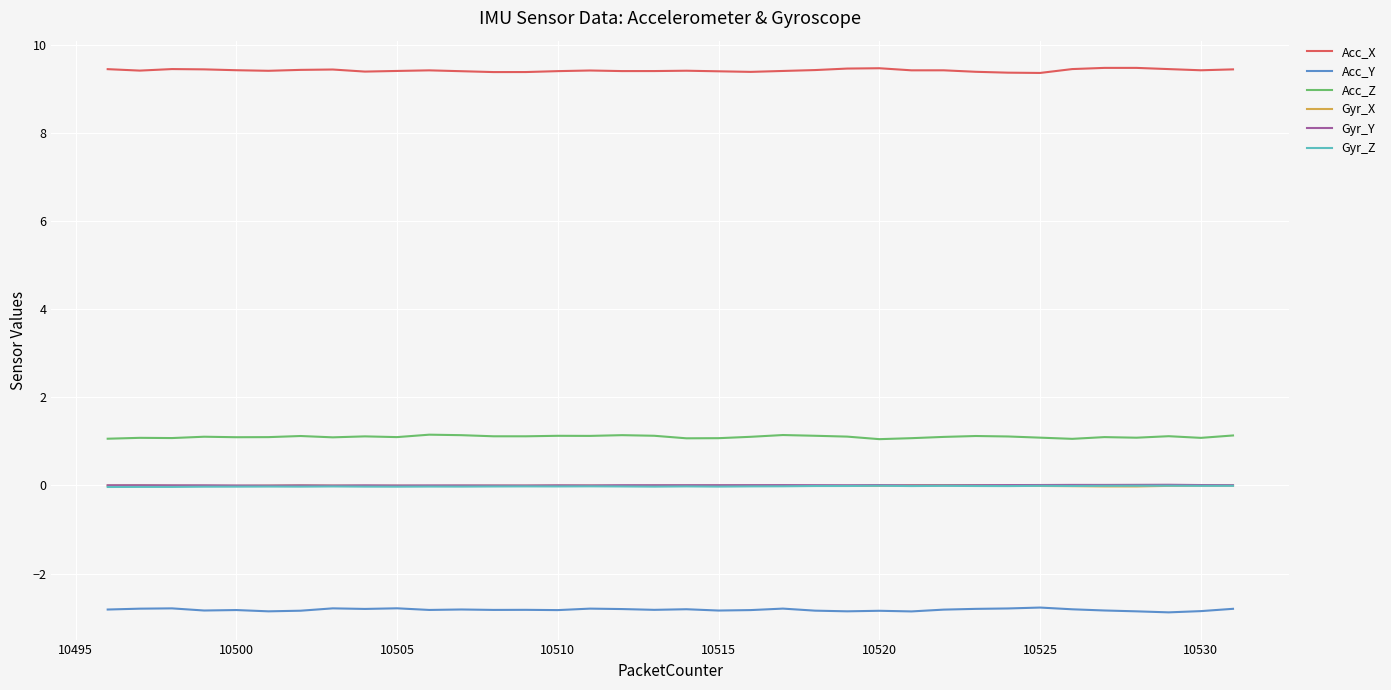

Which series has the largest total across all categories?

Acc_X